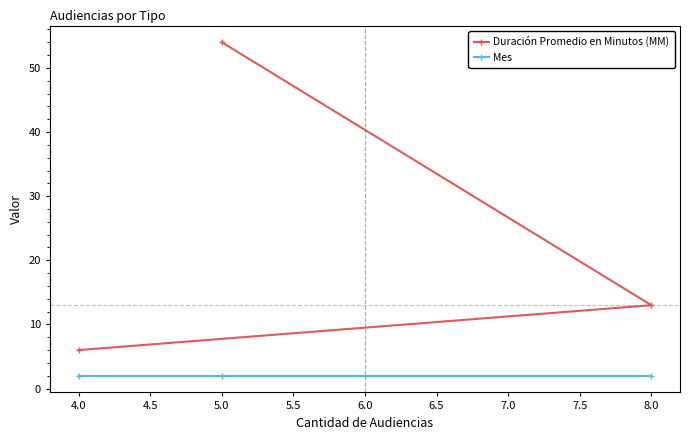

What is the lowest value of the Mes series?

2